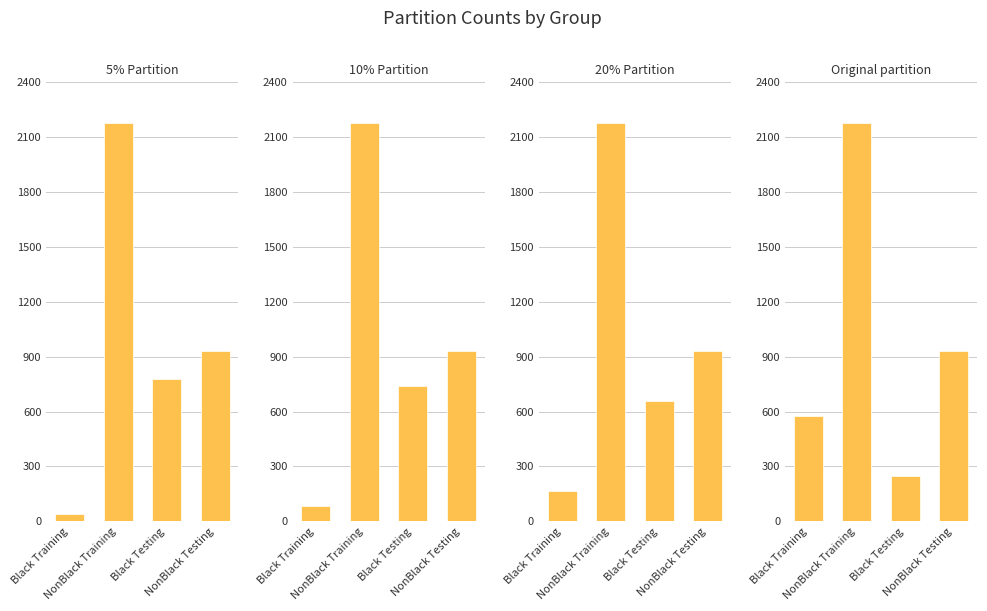

At which category is the sum across all series the highest?

NonBlack Training